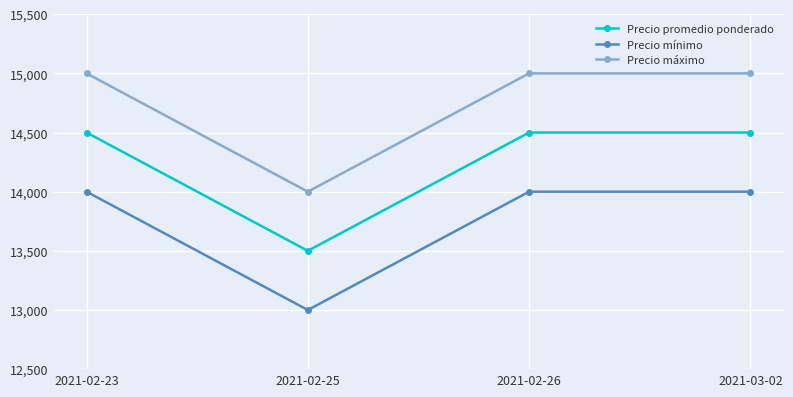

True or false: Precio máximo and Precio mínimo cross at least once.

False